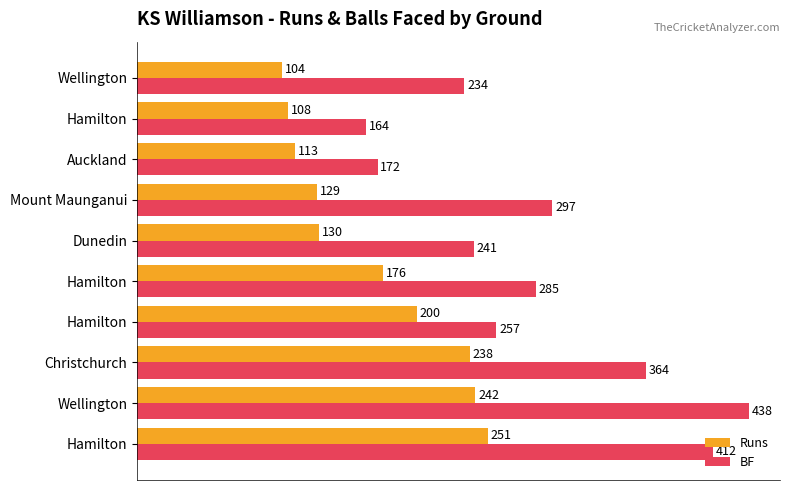

How many distinct data groups are displayed?

2